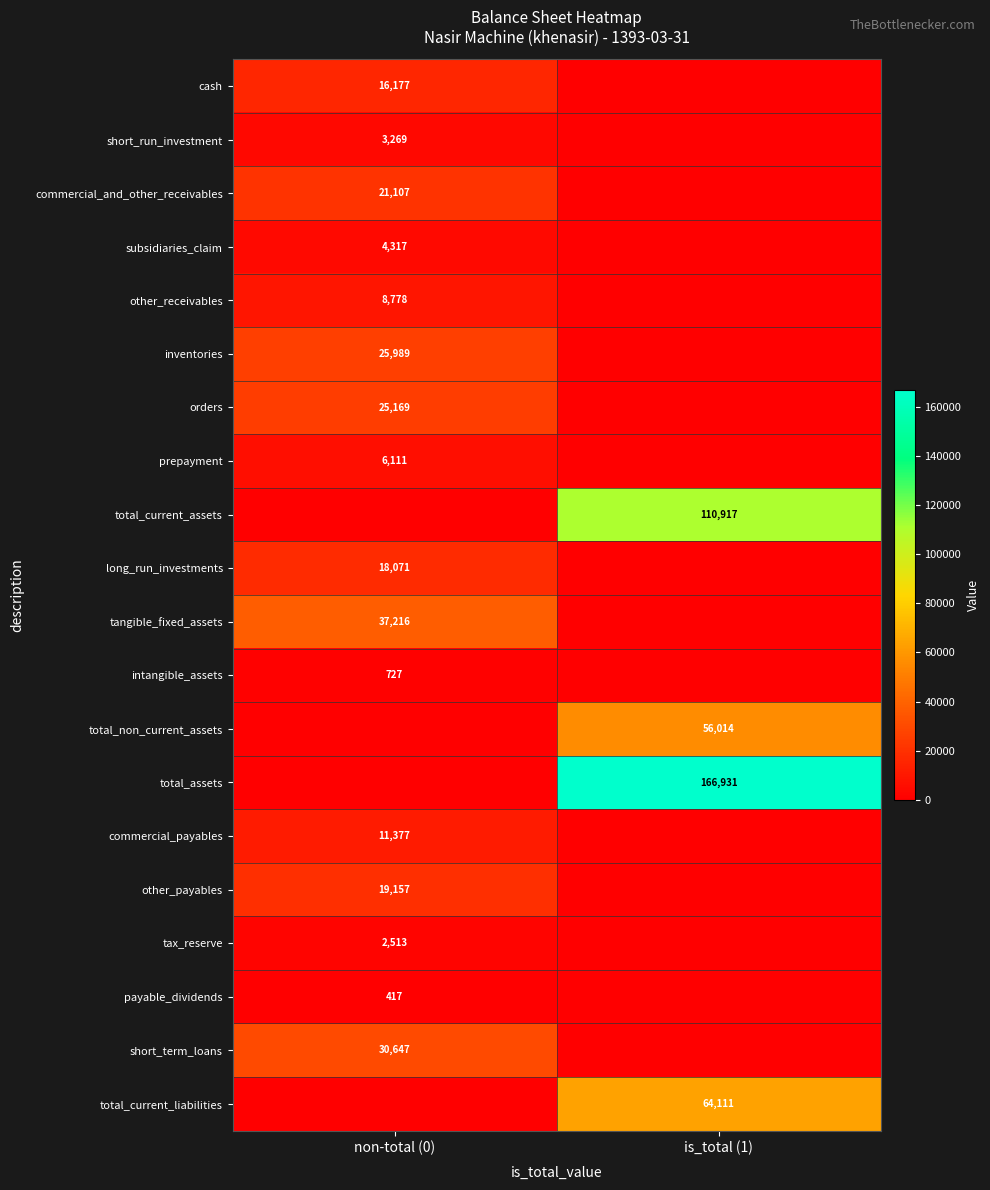

At how many categories does at least one series exceed 37452?

1